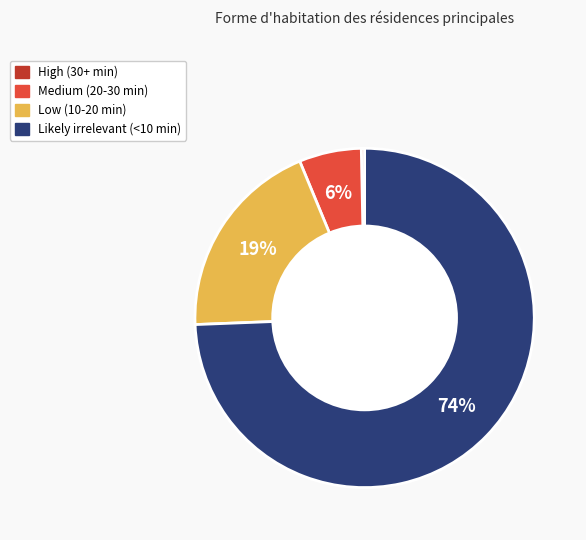

True or false: Likely irrelevant (<10 min) accounts for 62% of the total.

False